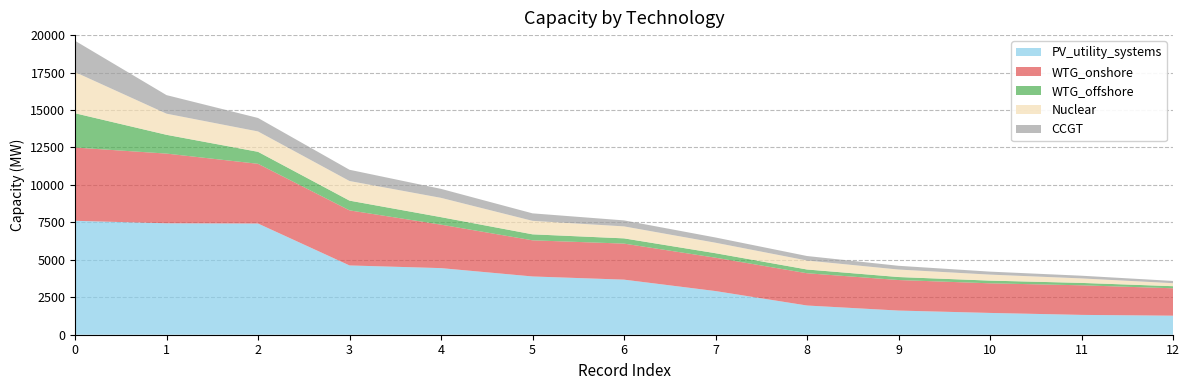

Reading left to right, list all the values displayed in this chart.

PV_utility_systems: 7604.0	7439.0	7423.0	4625.0	4446.0	3889.0	3677.0	2915.0	1950.0	1613.0	1455.0	1324.0	1271.0
WTG_onshore: 4891.0	4652.0	3986.0	3676.0	2902.0	2413.0	2405.0	2226.0	2154.0	2038.0	1977.0	1975.0	1829.0
WTG_offshore: 2289.0	1254.0	800.0	650.0	500.0	400.0	350.0	300.0	250.0	200.0	180.0	160.0	140.0
Nuclear: 2746.0	1410.0	1360.0	1310.0	1288.0	900.0	800.0	700.0	600.0	500.0	400.0	300.0	200.0
CCGT: 2092.5	1239.2	900.0	750.0	600.0	500.0	400.0	350.0	300.0	250.0	200.0	180.0	150.0